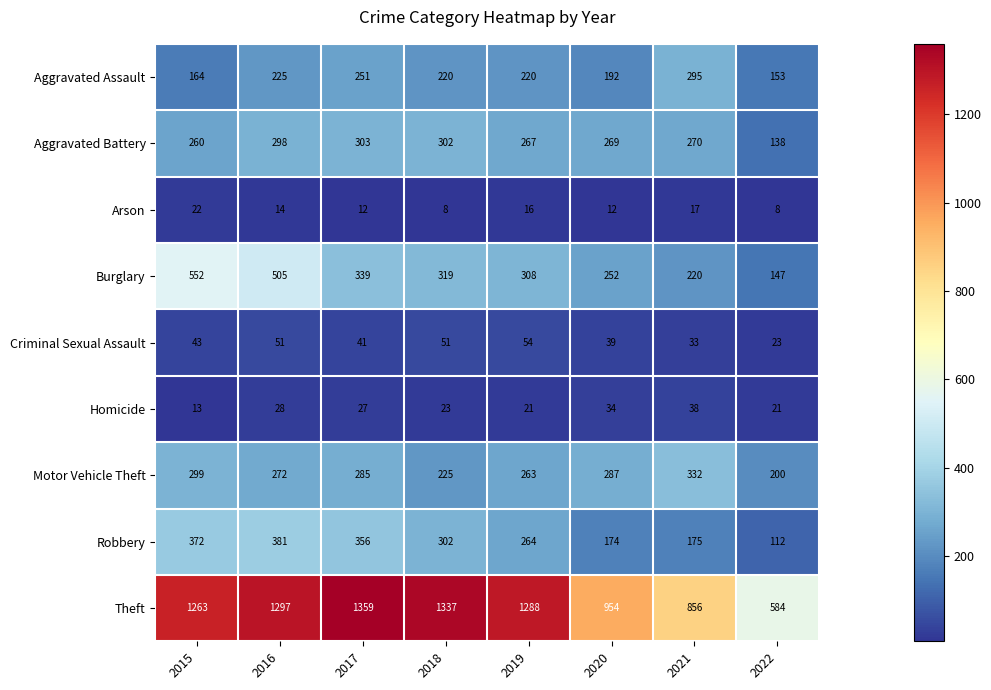

Which series has the largest range (max minus min)?

Theft